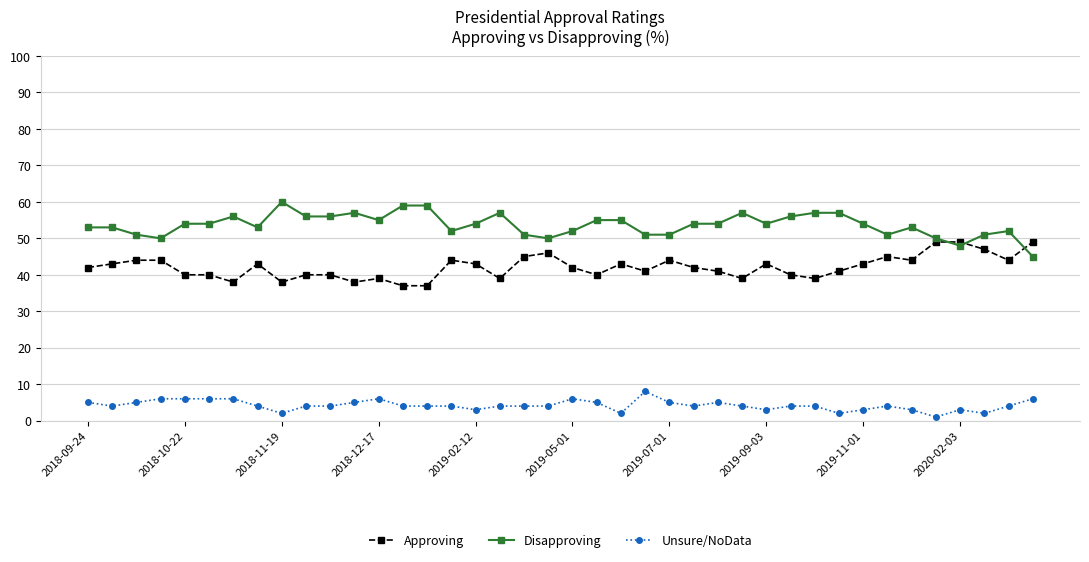

List the series in order of their overall mean, lowest first.

Unsure/NoData, Approving, Disapproving